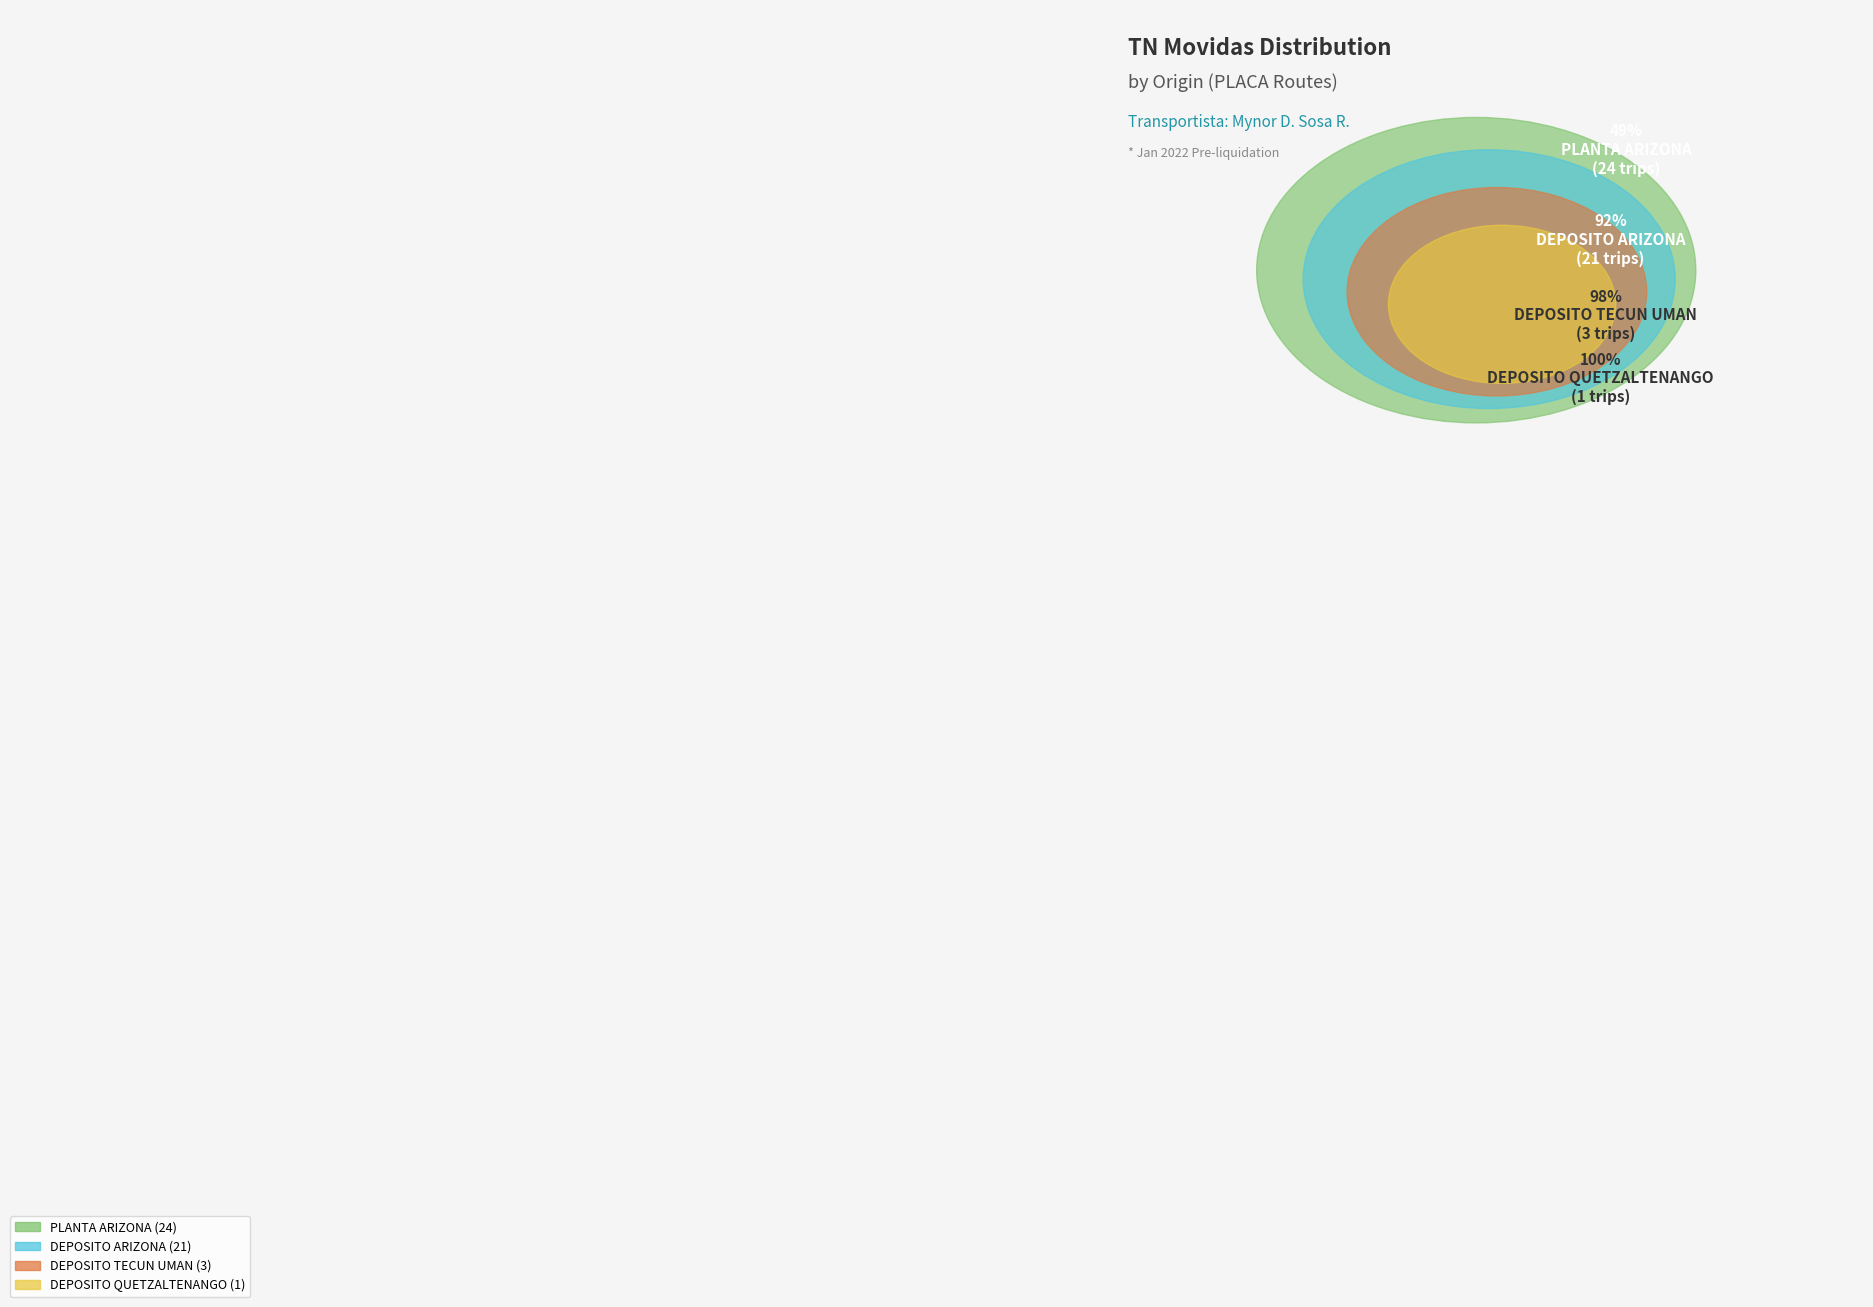

What percentage is NOT represented by DEPOSITO ARIZONA?

57.1%